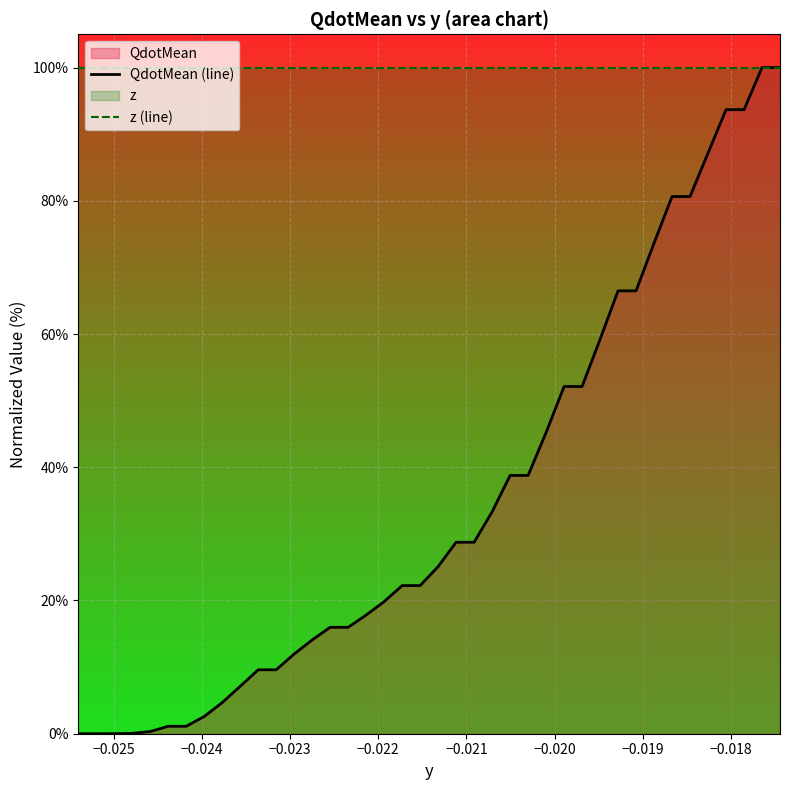

True or false: QdotMean (line) and z (line) cross at least once.

False